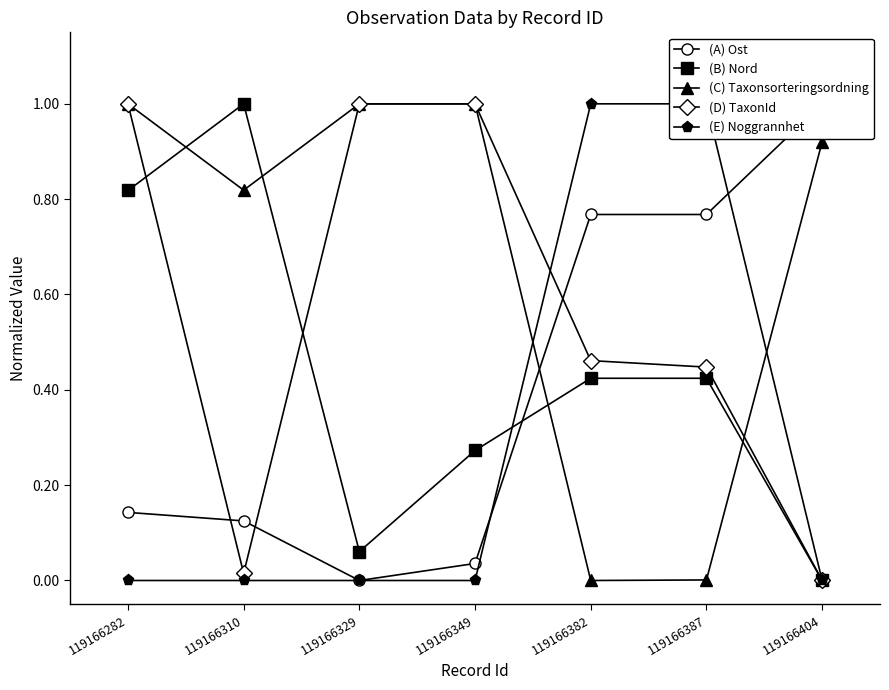

At 119166349, list the series in order from largest to smallest.

(C) Taxonsorteringsordning, (D) TaxonId, (B) Nord, (A) Ost, (E) Noggrannhet